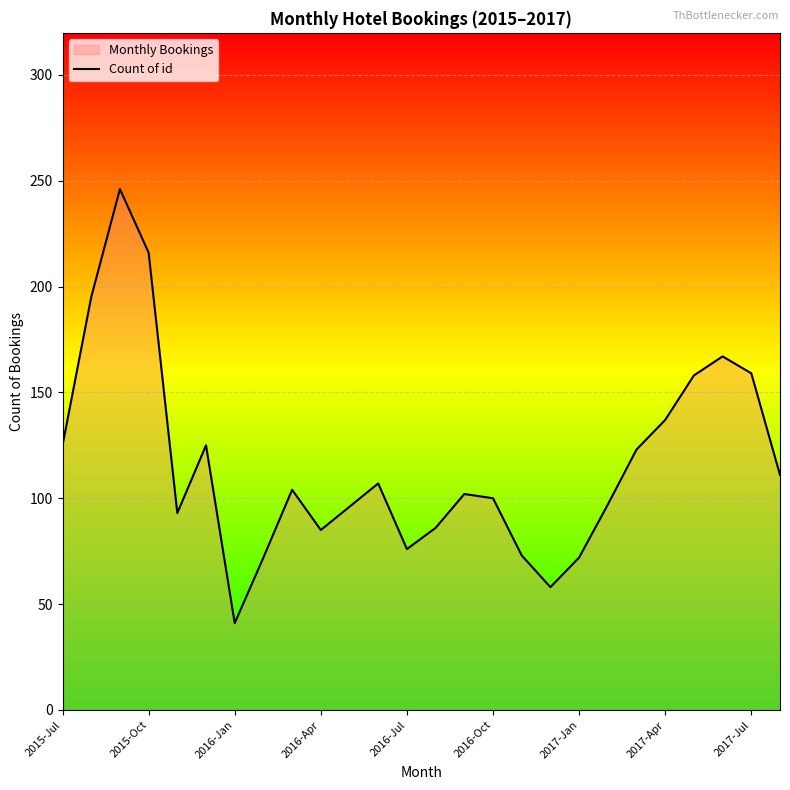

Where is the data nearest to the value 143?

2017-Apr